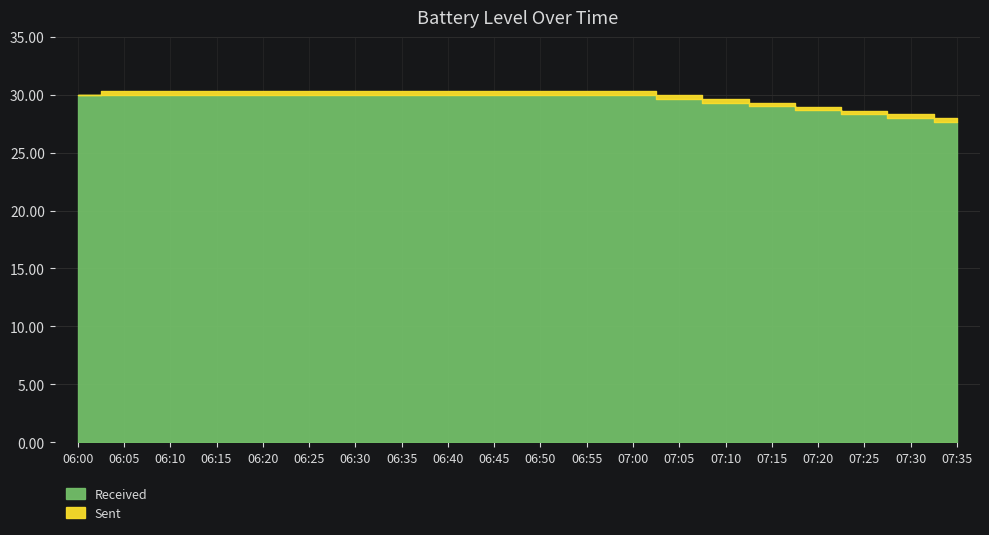

Rank the categories by Received value from highest to lowest.

06:00, 06:05, 06:10, 06:15, 06:20, 06:25, 06:30, 06:35, 06:40, 06:45, 06:50, 06:55, 07:00, 07:05, 07:10, 07:15, 07:20, 07:25, 07:30, 07:35